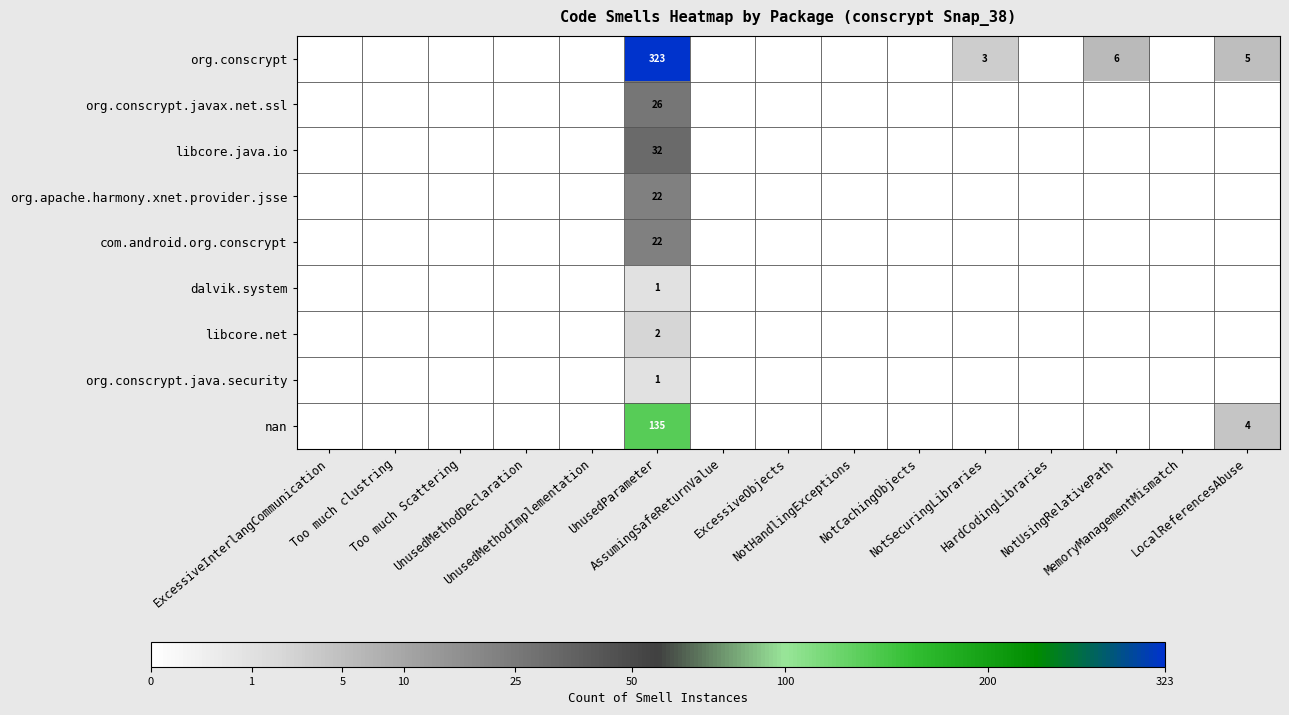

How many data points in dalvik.system are above 0?

1